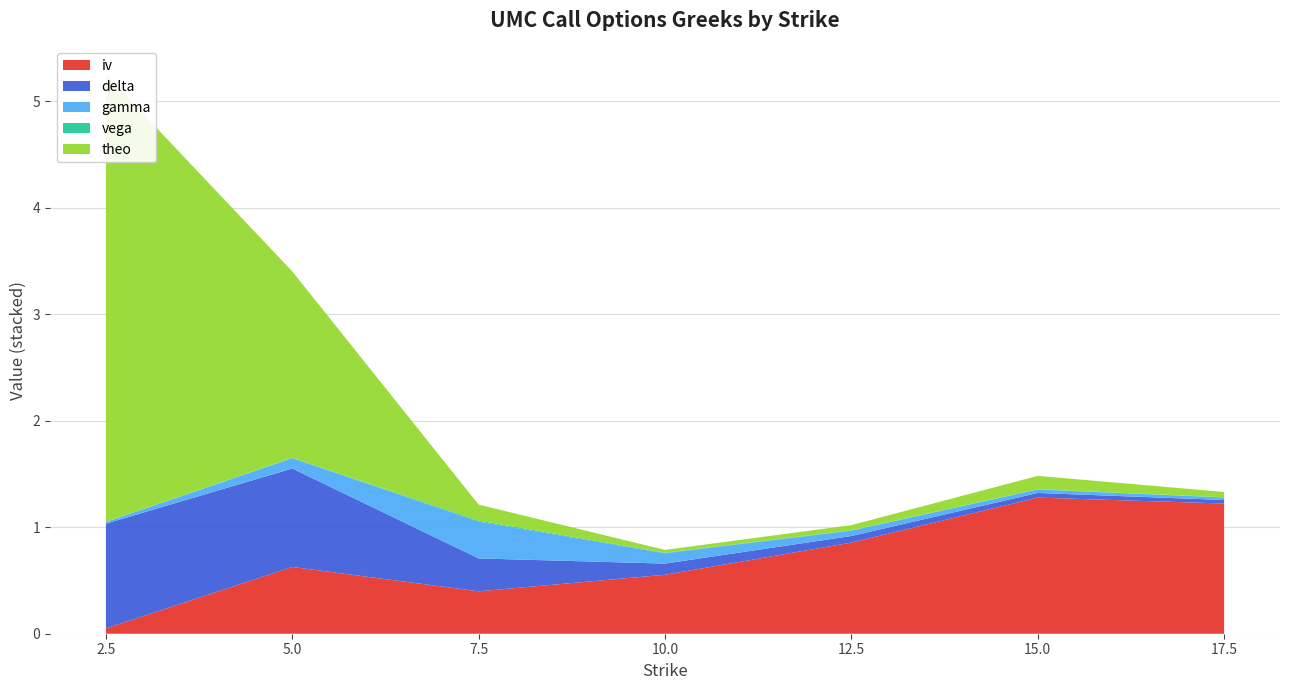

Reading left to right, list all the values displayed in this chart.

iv: 0.1	0.6	0.4	0.6	0.9	1.3	1.2
delta: 1.0	0.9	0.3	0.1	0.1	0.0	0.0
gamma: 0.0	0.1	0.3	0.1	0.1	0.0	0.0
vega: 0.0	0.0	0.0	0.0	0.0	0.0	0.0
theo: 4.2	1.7	0.2	0.0	0.0	0.1	0.1